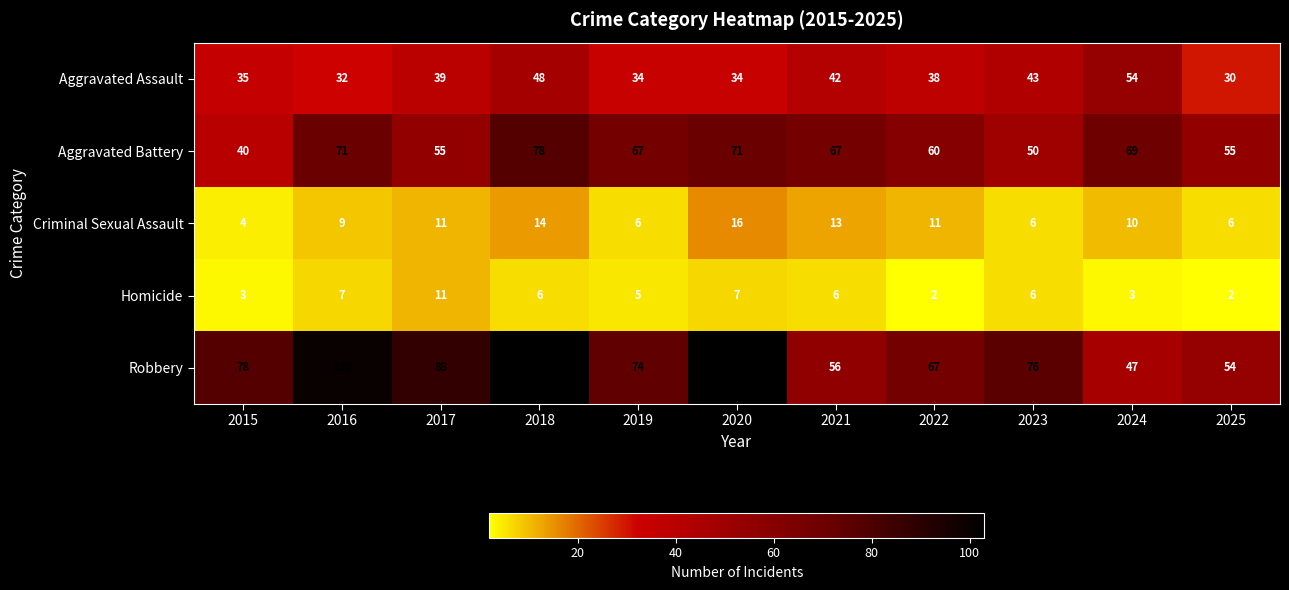

What is the difference between the highest and lowest values at 2021?

61